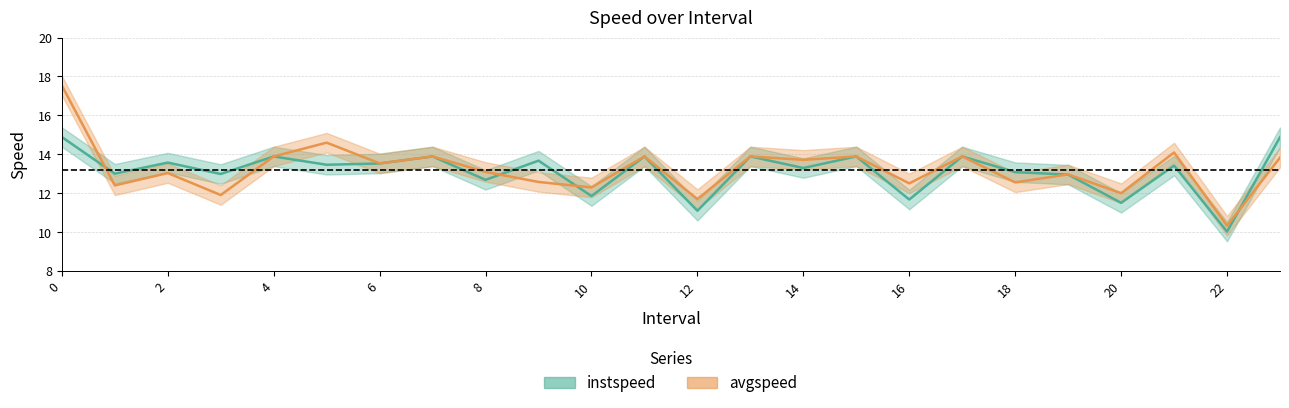

List the labels in order of avgspeed value, smallest first.

22, 12, 3, 20, 10, 1, 16, 18, 9, 19, 2, 8, 6, 14, 23, 4, 7, 11, 13, 15, 17, 21, 5, 0